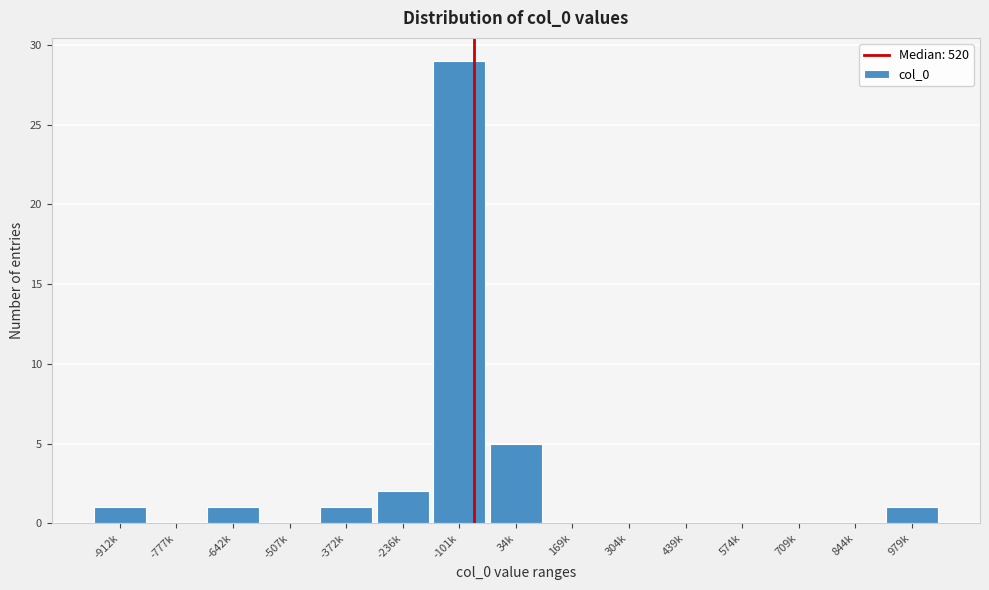

Reading right to left, list all the values displayed in this chart.

979k=1	844k=0	709k=0	574k=0	439k=0	304k=0	169k=0	34k=5	-101k=29	-236k=2	-372k=1	-507k=0	-642k=1	-777k=0	-912k=1